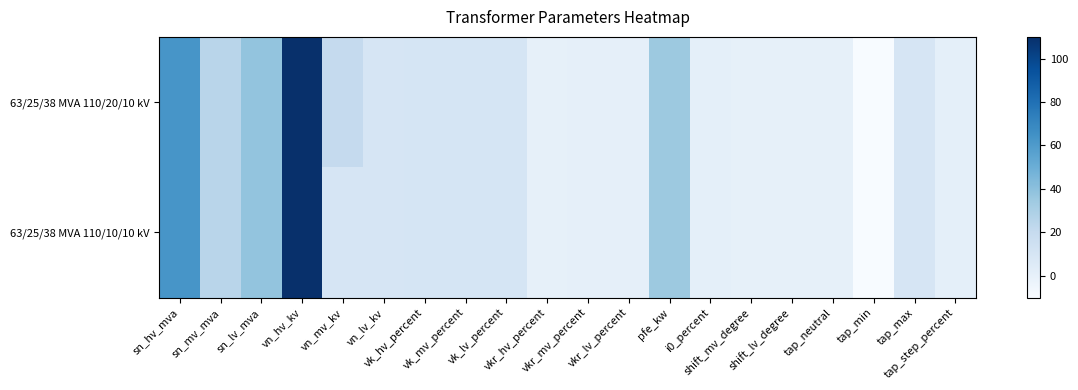

Which series has the largest range (max minus min)?

63/25/38 MVA 110/20/10 kV